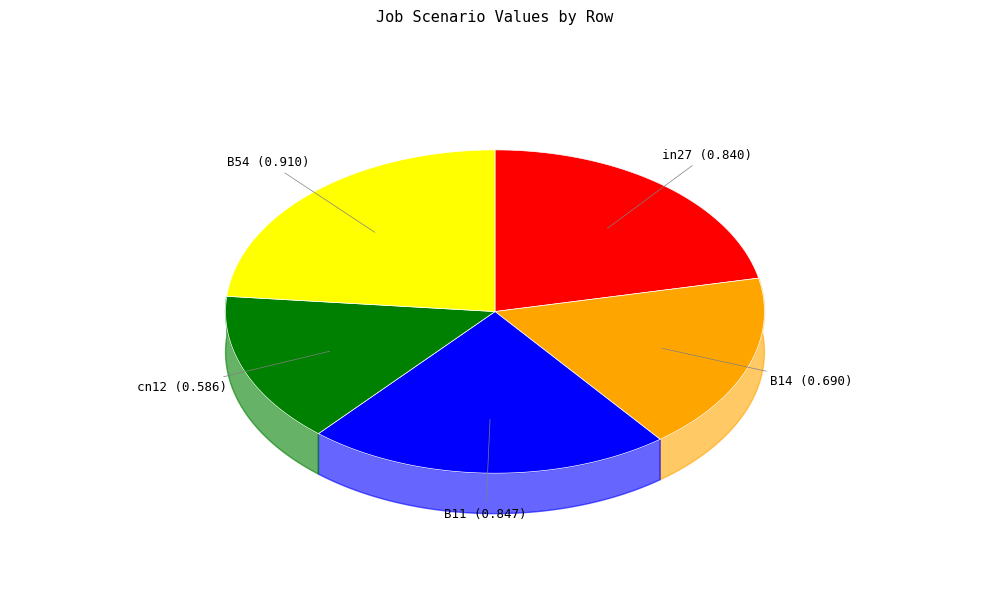

How many slices are in this pie chart?

5